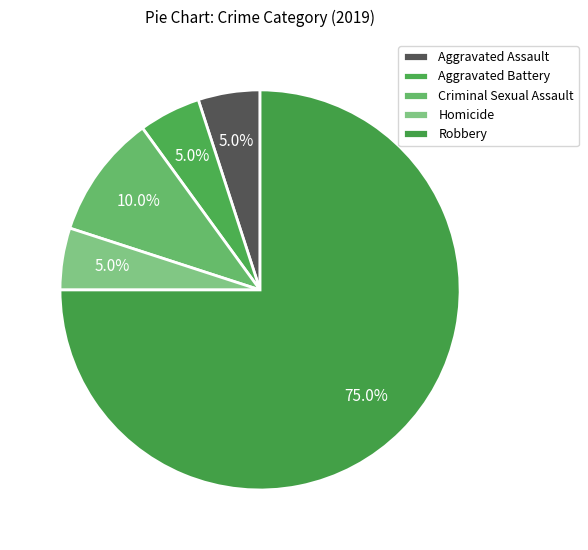

How many slices are in this pie chart?

5